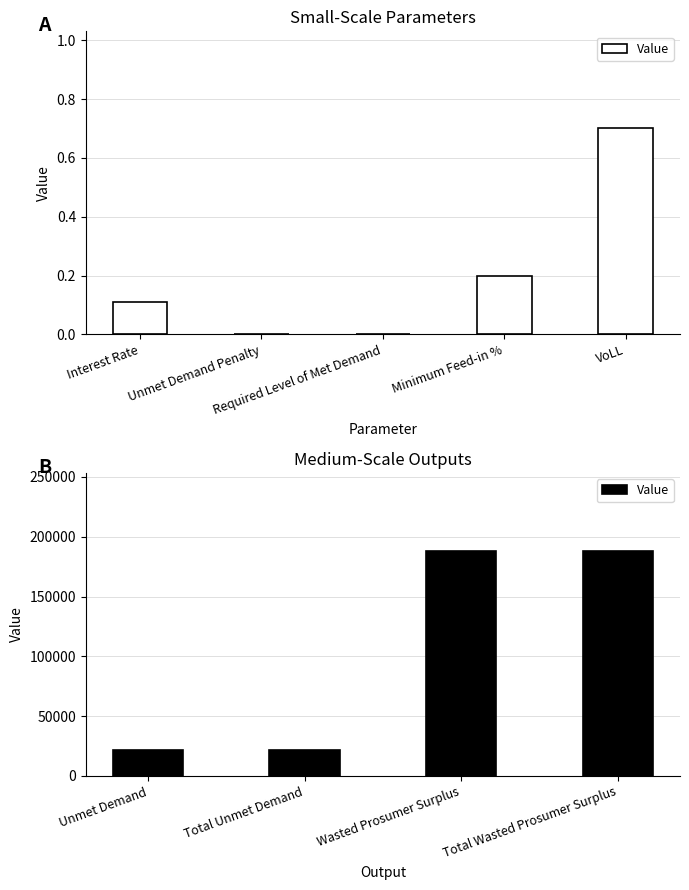

What is the average value?

104690.6